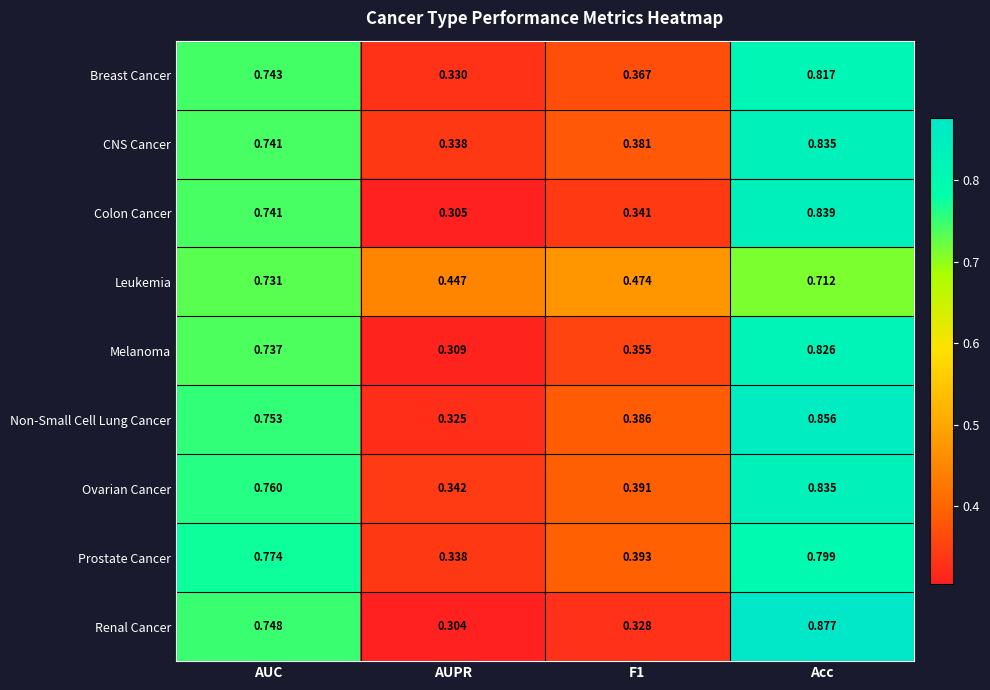

At which label does Leukemia reach its peak?

AUC